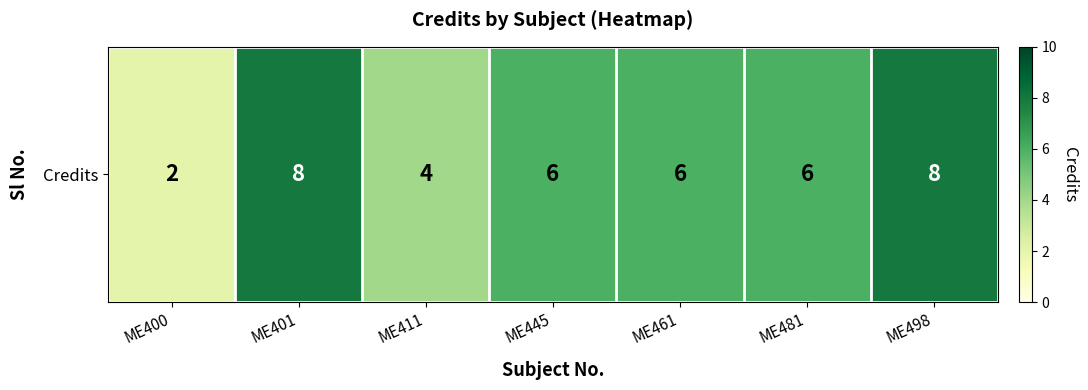

Between ME498 and ME401, which is larger?

ME498